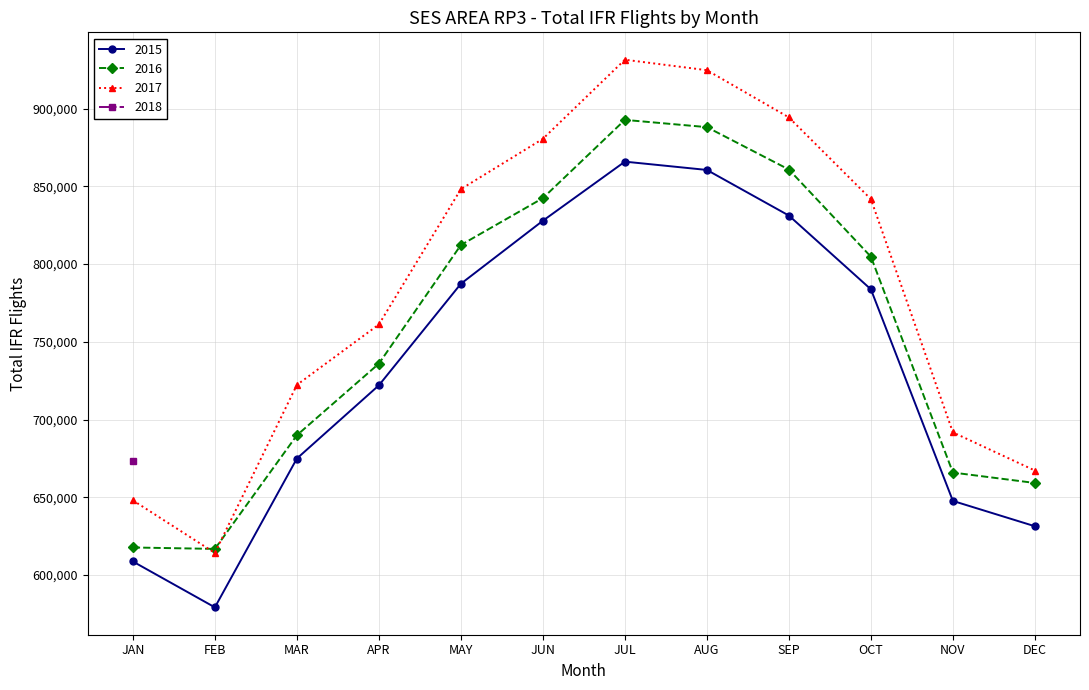

At which label is 2017 closest to 772809?

APR